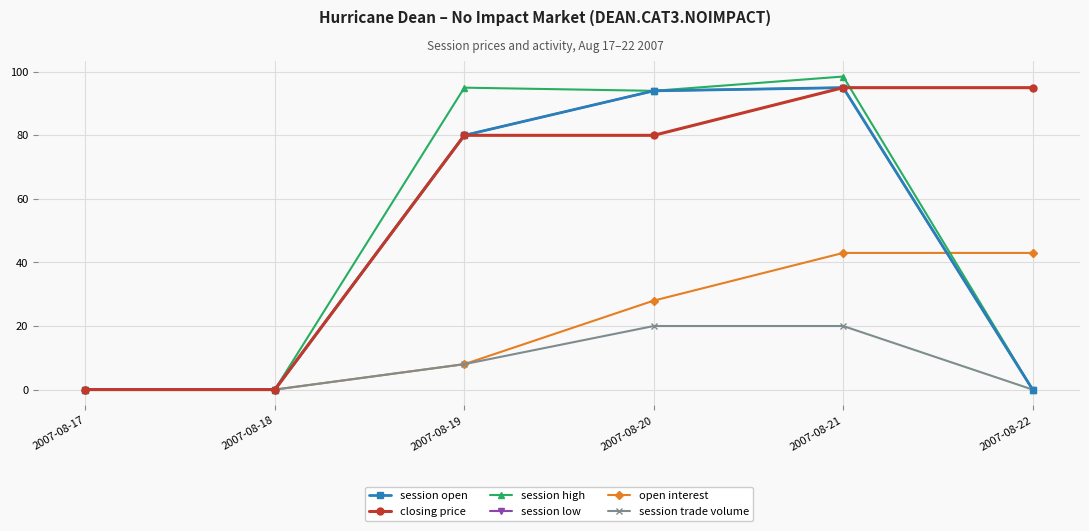

Does the chart have visible grid lines?

Yes